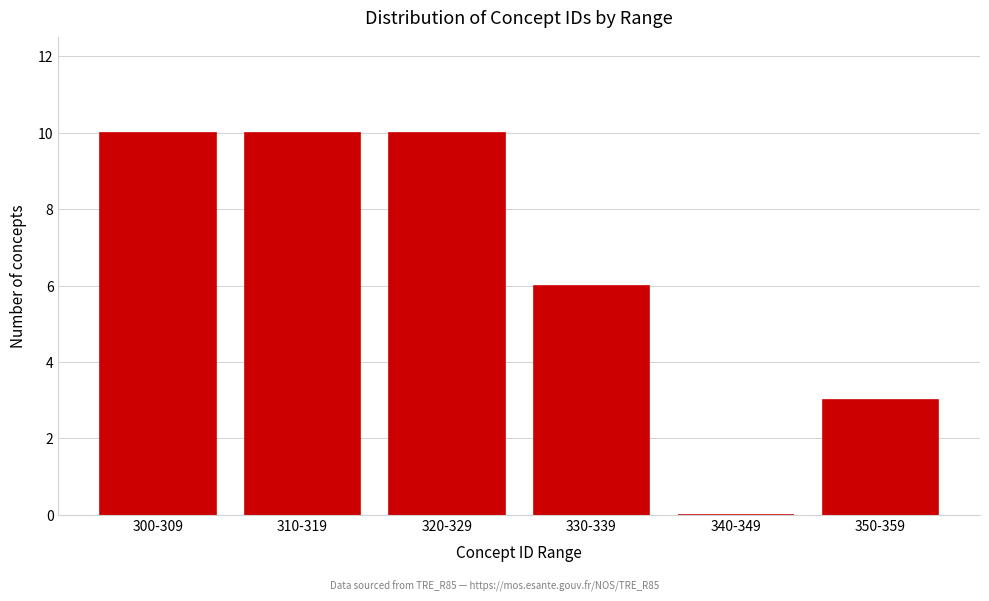

Reading right to left, list all the values displayed in this chart.

350-359=3	340-349=0	330-339=6	320-329=10	310-319=10	300-309=10